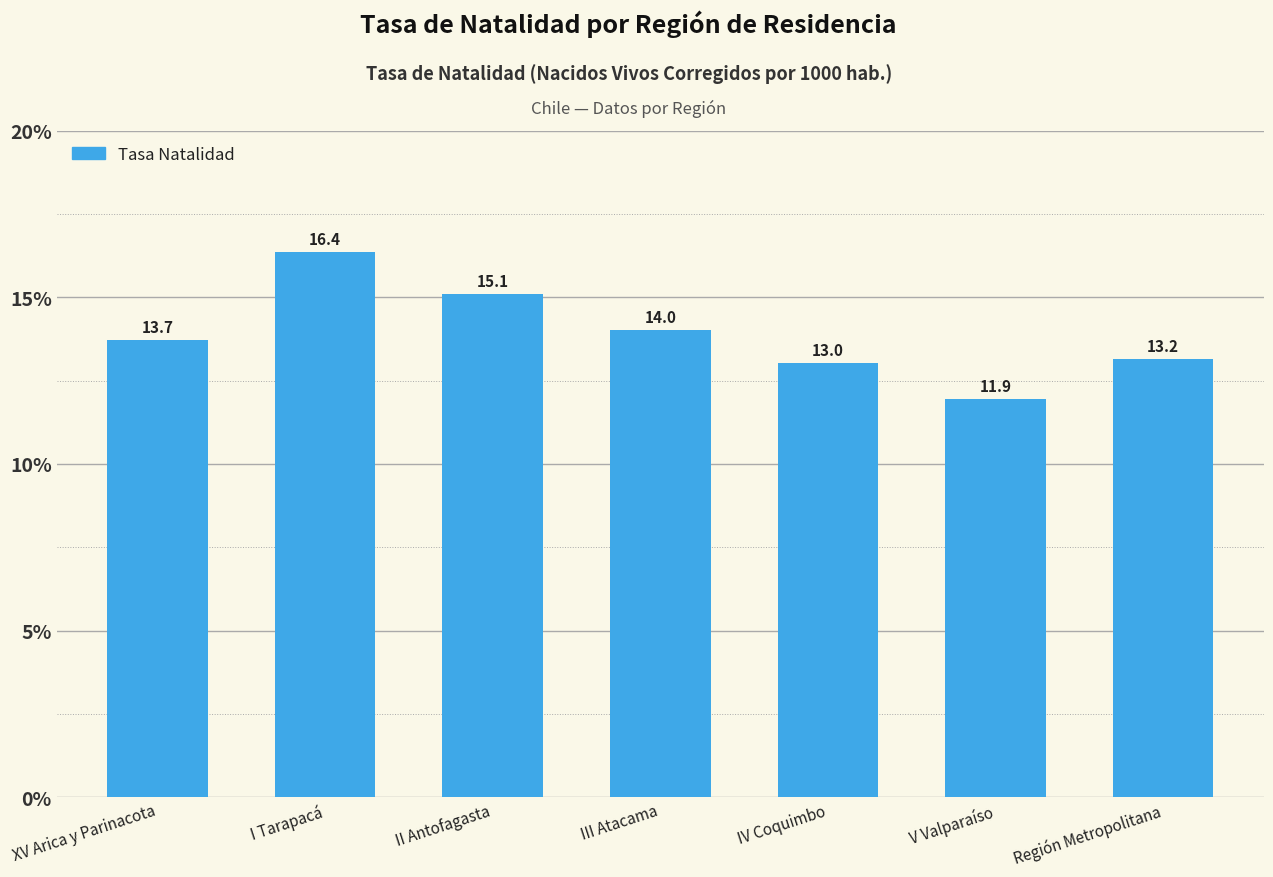

How many data points are less than 13?

1